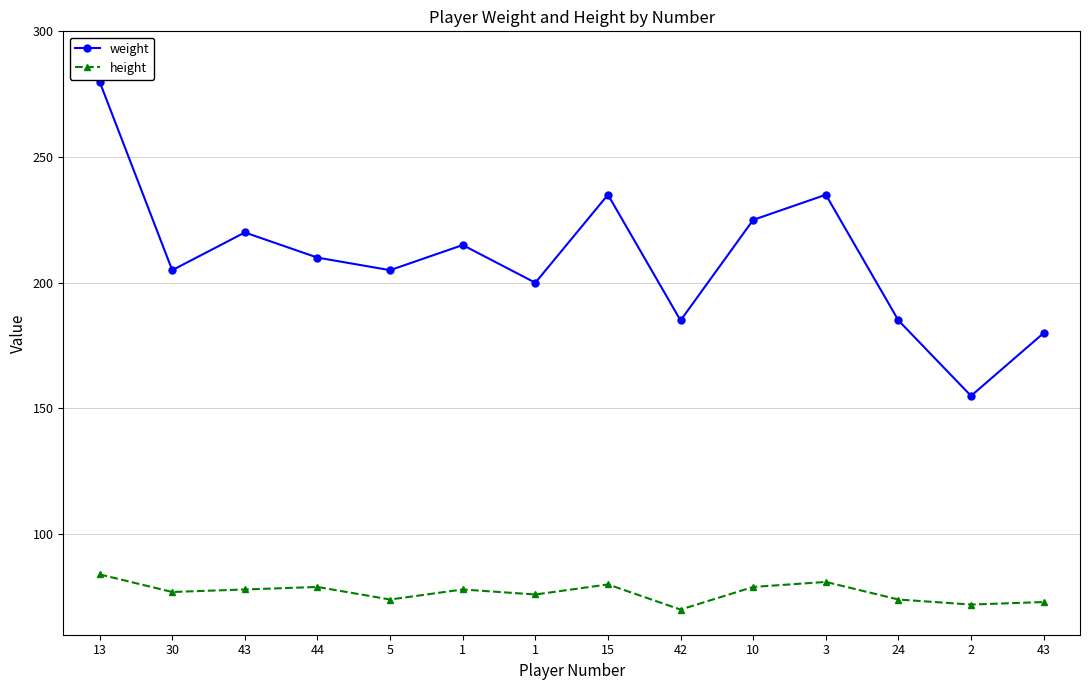

What are all the series names shown in the legend?

weight, height